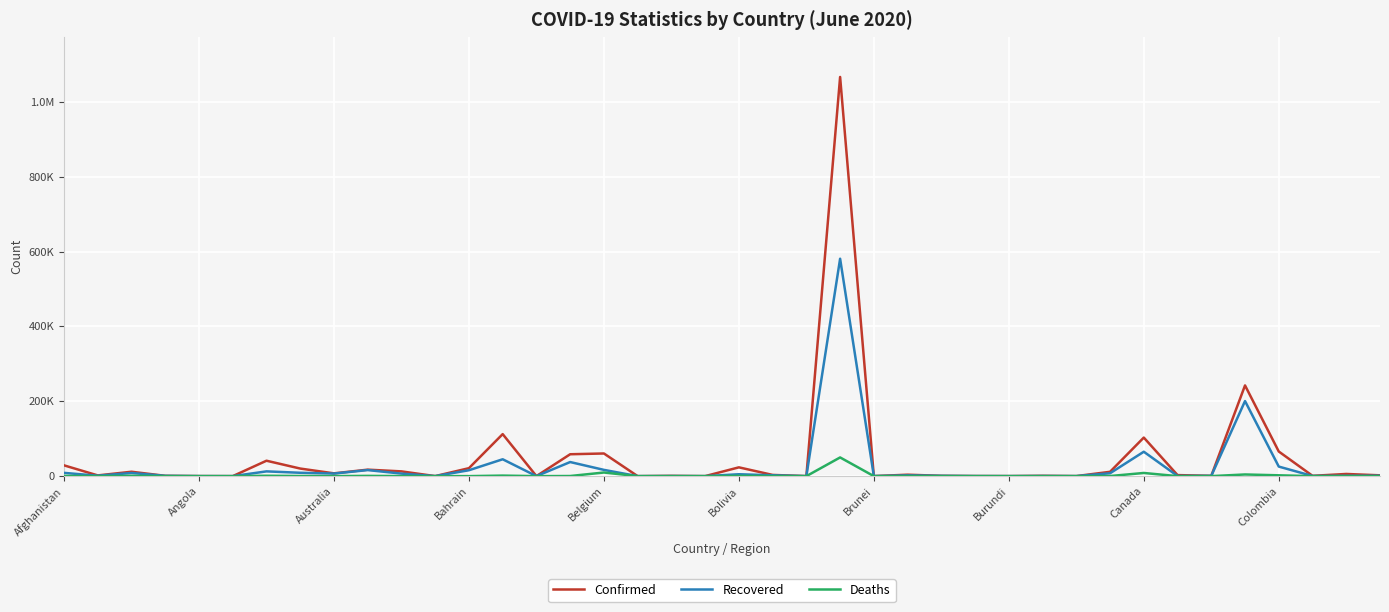

True or false: Deaths and Confirmed cross at least once.

False